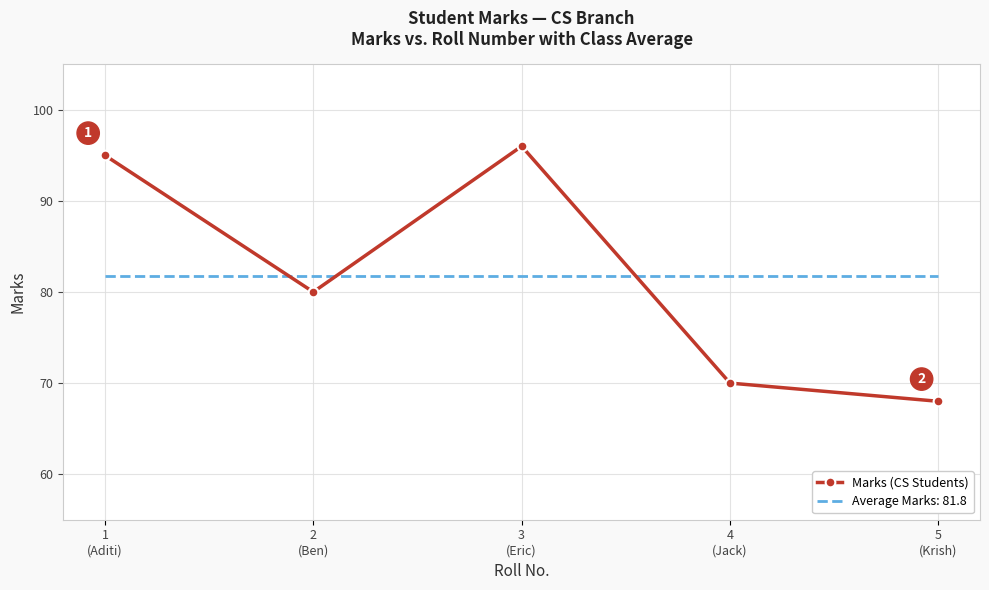

Rank the series by their maximum value, from lowest to highest.

Average Marks: 81.8, Marks (CS Students)